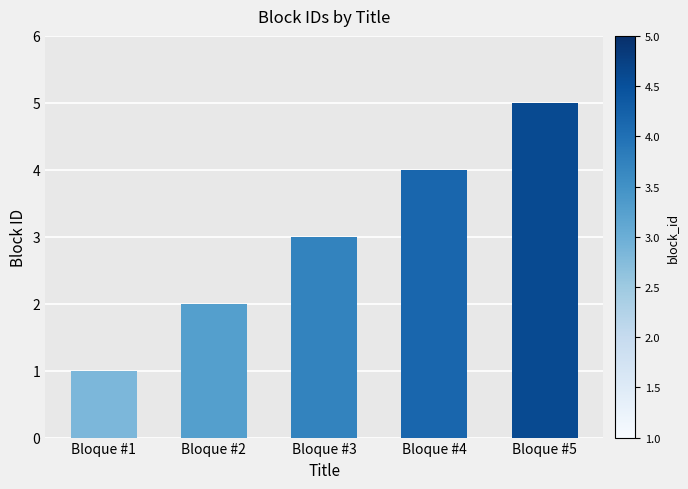

True or false: the data shows 3 at Bloque #3.

True